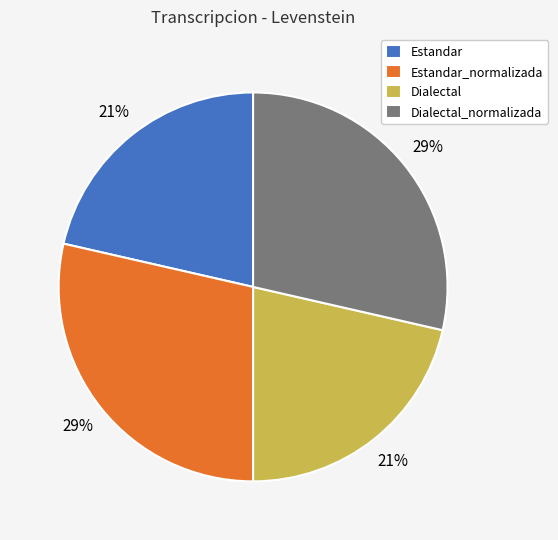

How many segments does this pie chart have?

4